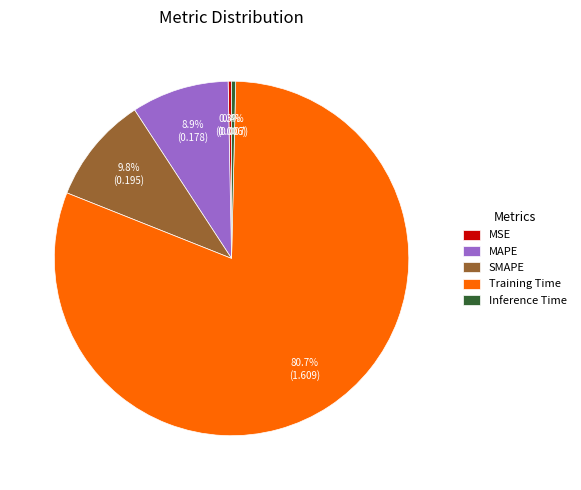

The Training Time slice represents 93% of the pie. True or false?

False